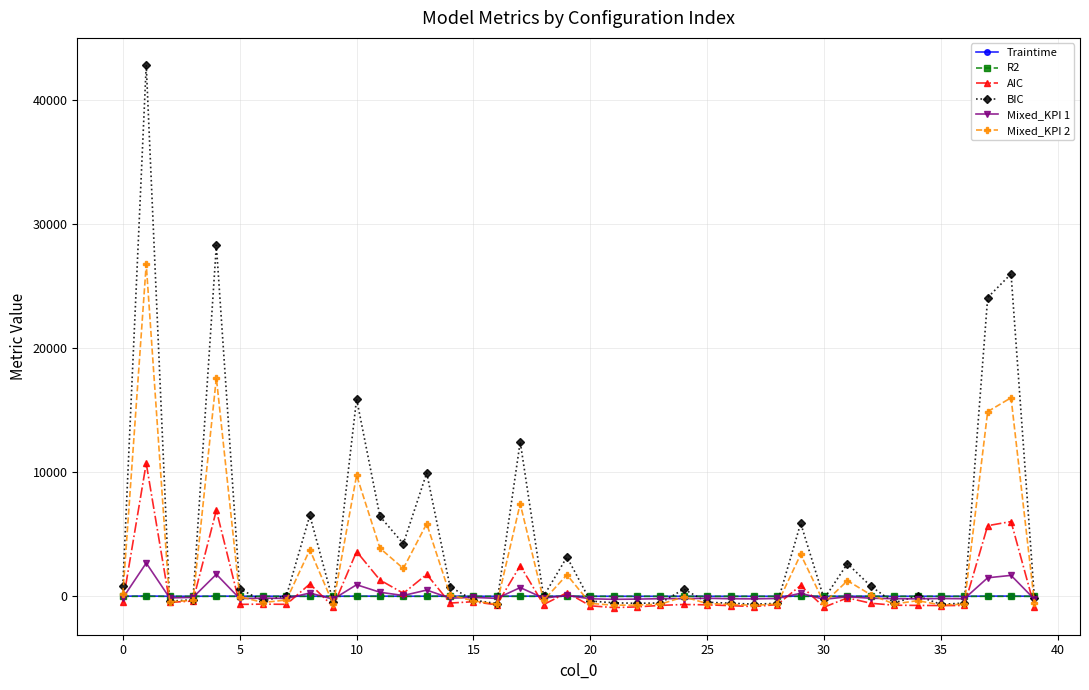

How many data points in AIC are above -629?

19